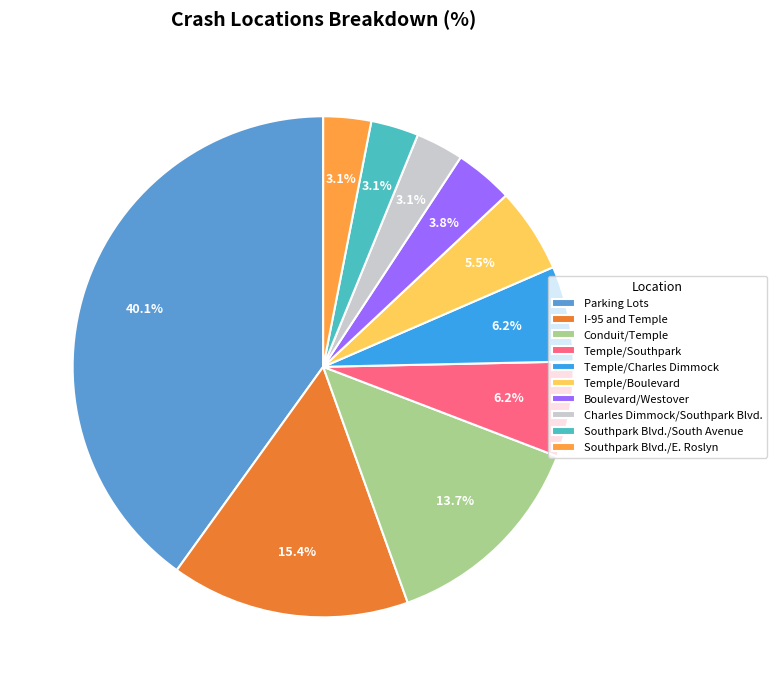

Count the number of slices in the pie.

10